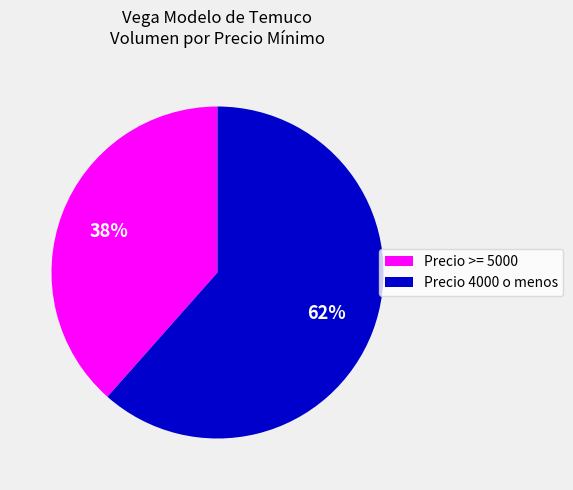

Is there any slice that represents more than half of the pie?

Yes